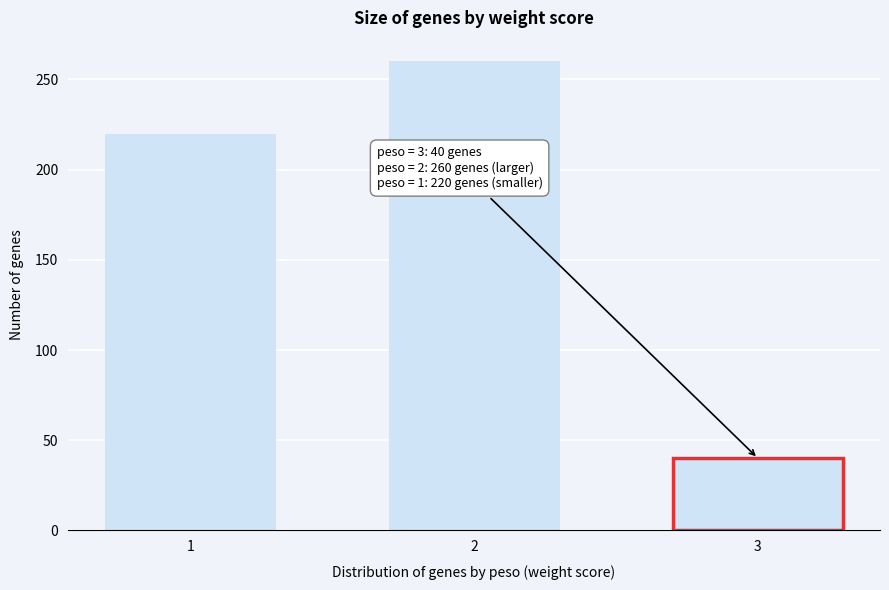

Reading left to right, transcribe all the data shown in this chart.

1=220	2=260	3=40